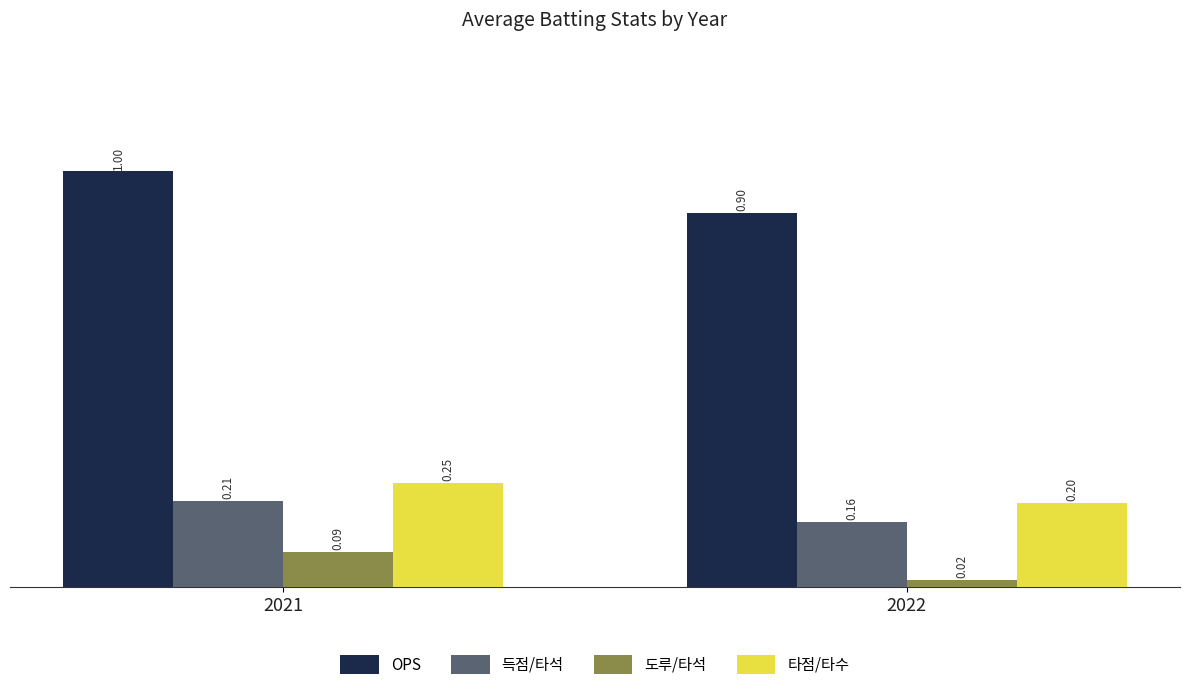

What is the sum of all 득점/타석 values?

0.4